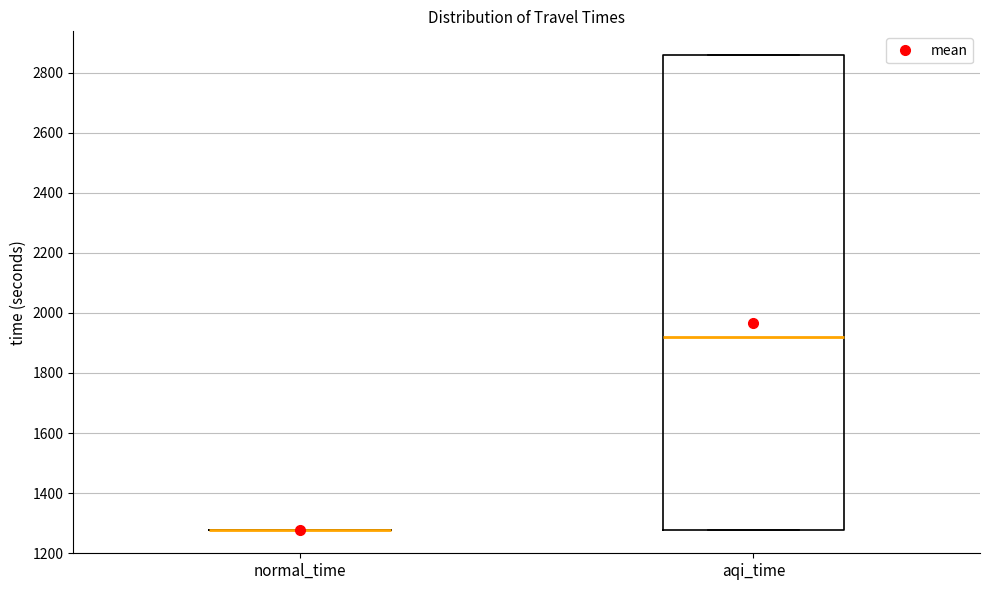

Reading left to right, transcribe this box plot: for each box, give where its median line is, the range the box spans, and where its two whiskers end, as read against the y-axis. The values are not printed on the chart, so give them approximately, as read against the axis.

normal_time: box collapsed to a line at 1280, whiskers 1280 to 1280
aqi_time: median 1920, box 1280 to 2860, whiskers 1280 to 2860